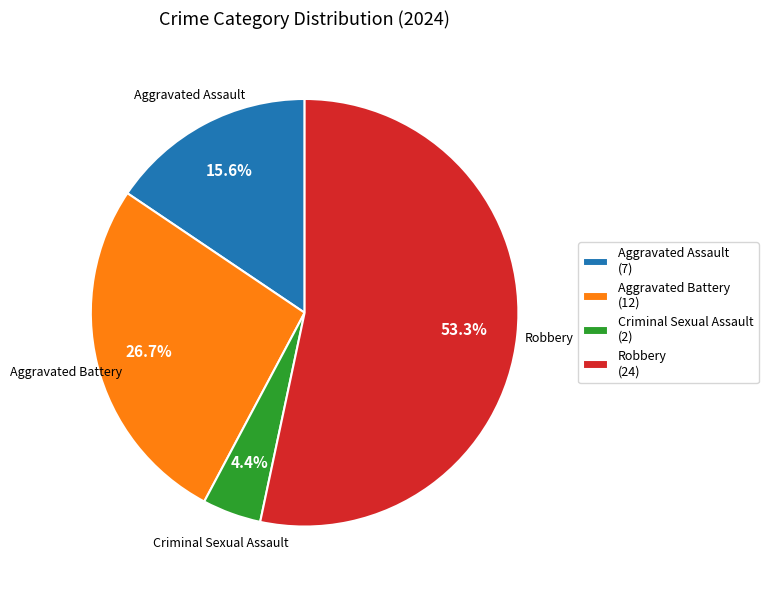

Which slice represents more than half of the pie?

Robbery